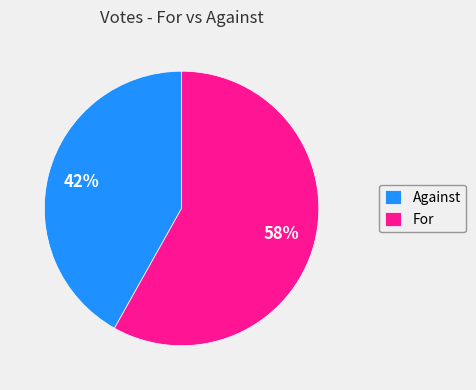

Approximately how many times larger is the value at For compared to Against?

1.4